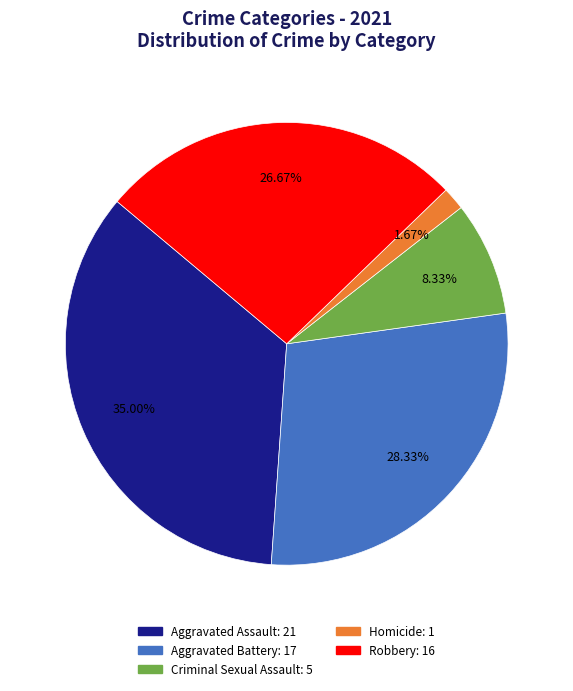

To the nearest percent, what is the combined percentage of Aggravated Assault and Aggravated Battery?

63%